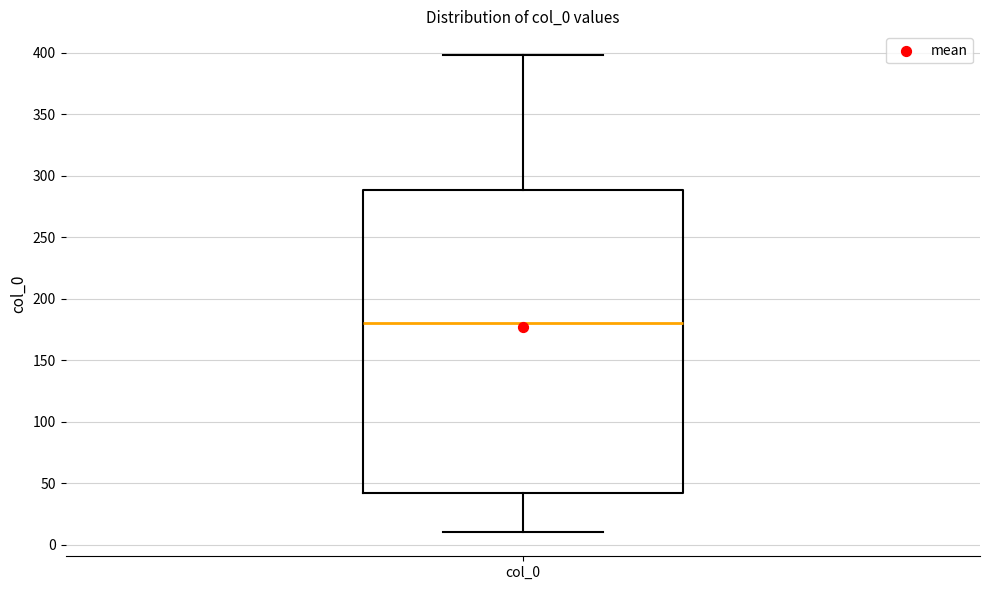

Transcribe this box plot: give where the median line is, the range the box spans, and where the two whiskers end, as read against the y-axis. The values are not printed on the chart, so give them approximately, as read against the axis.

median 180, box 40 to 290, whiskers 10 to 400